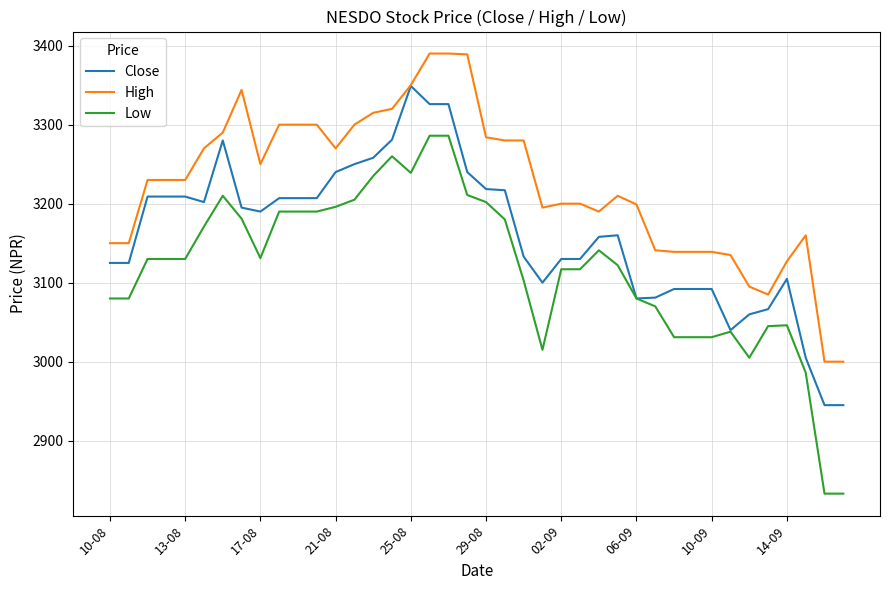

Does the chart display data point markers on the line(s)?

No